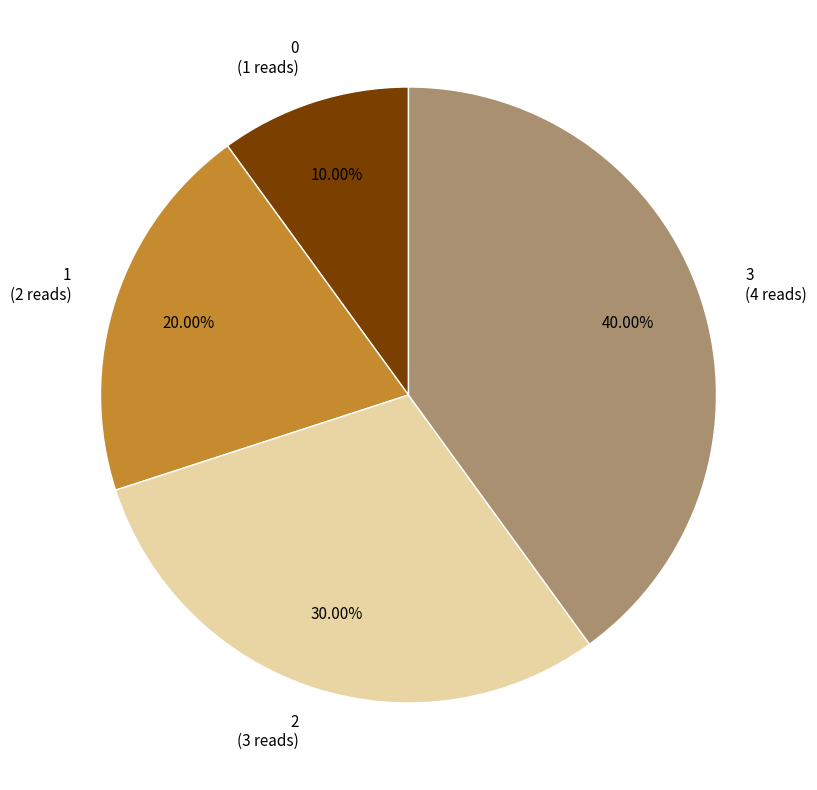

To the nearest percent, what portion does 0 represent?

10%